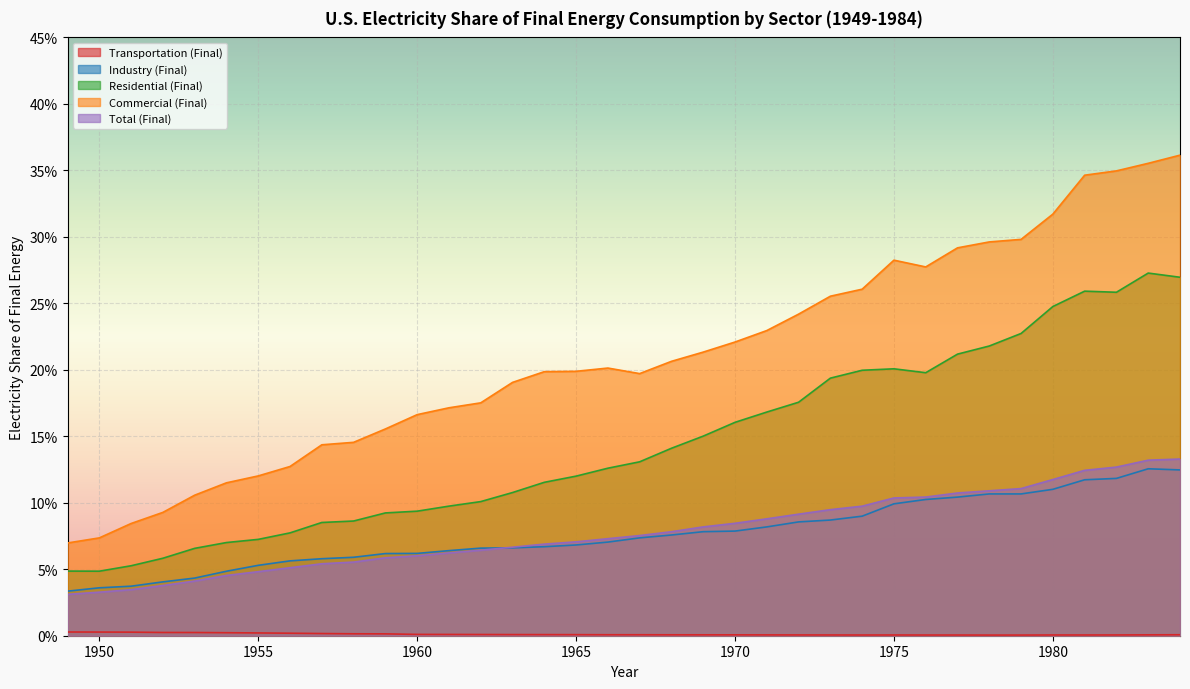

What is the difference between the highest and lowest values at 1984?

0.4